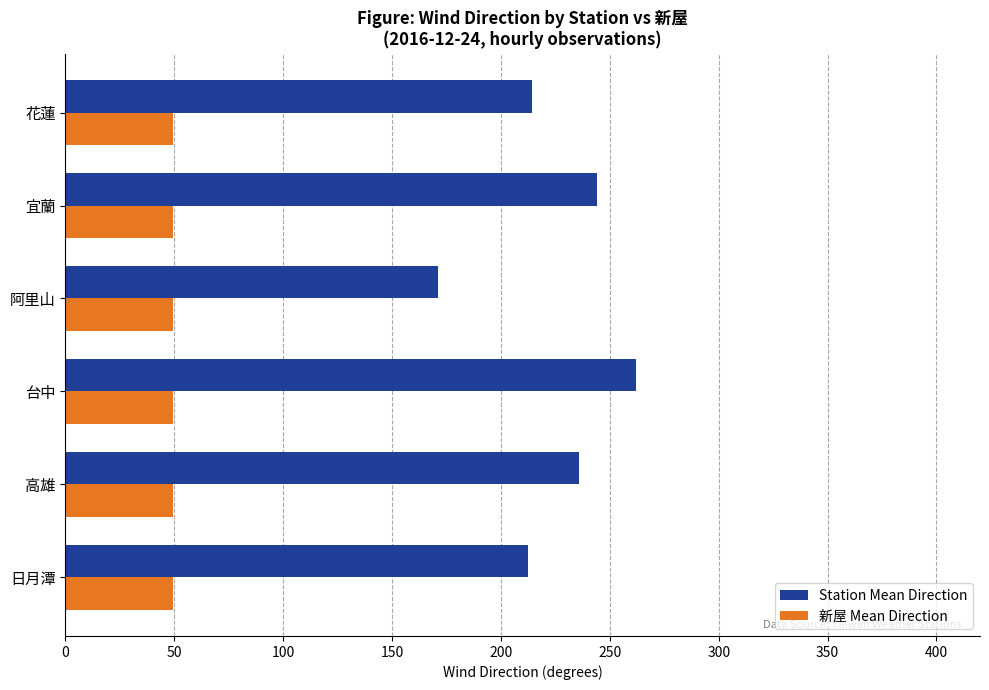

What is the difference between the maximum and minimum values in the Station Mean Direction series?

90.9